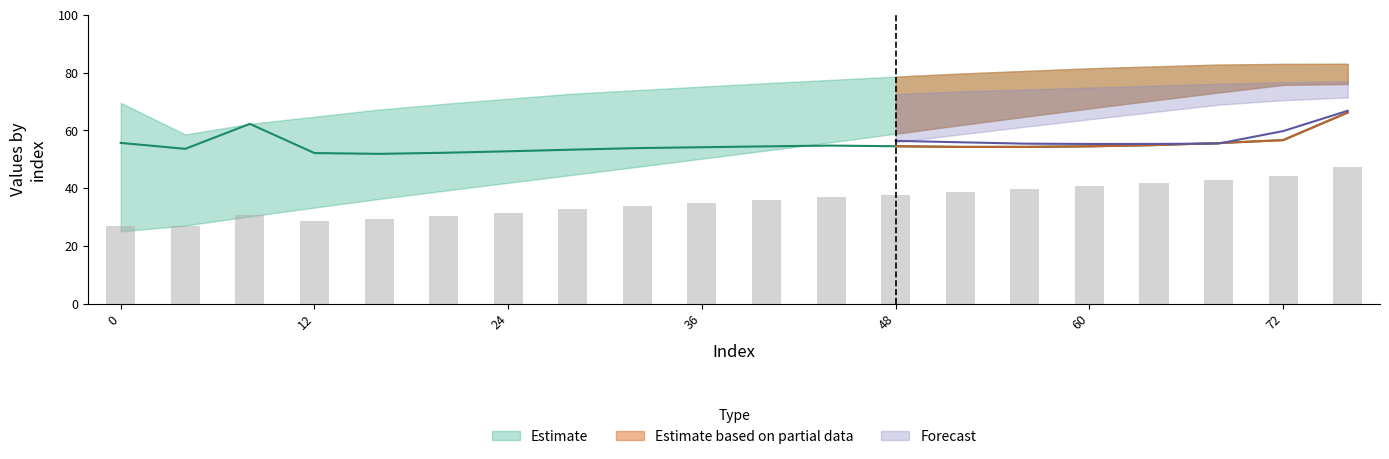

At which category does the chart reach its peak across all series?

76